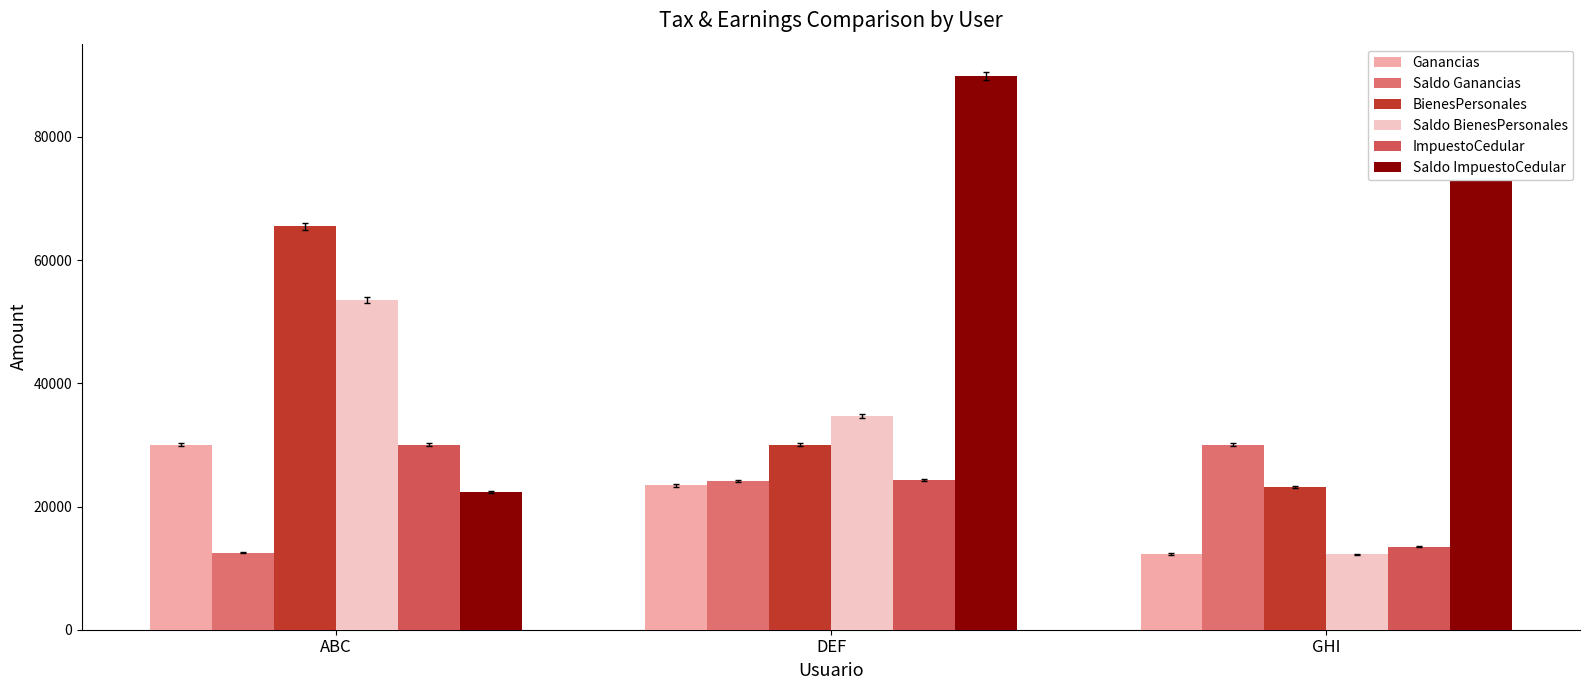

Read the Saldo ImpuestoCedular value at ABC.

22344.0